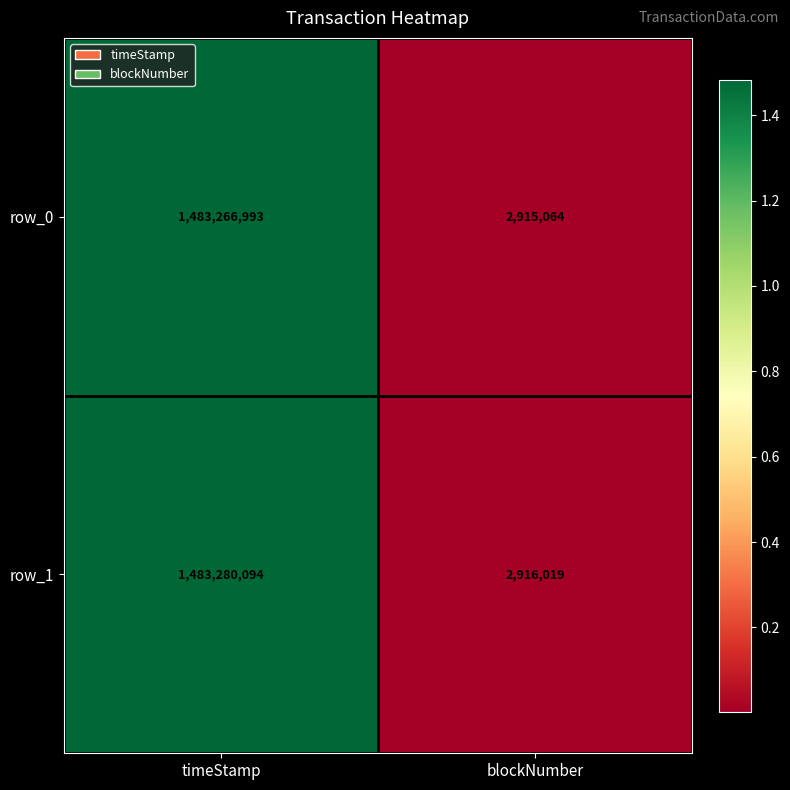

At which category is the sum across all series the highest?

timeStamp